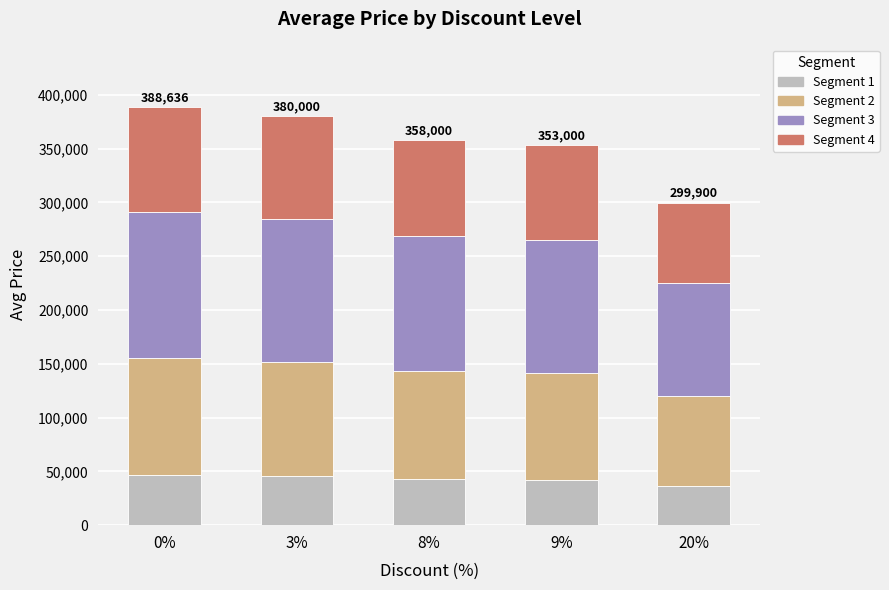

Are the bars horizontal?

No